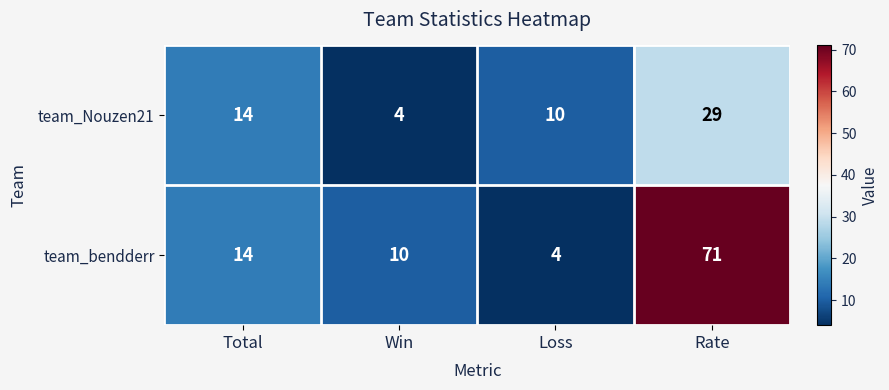

At which category does the chart reach its peak across all series?

Rate